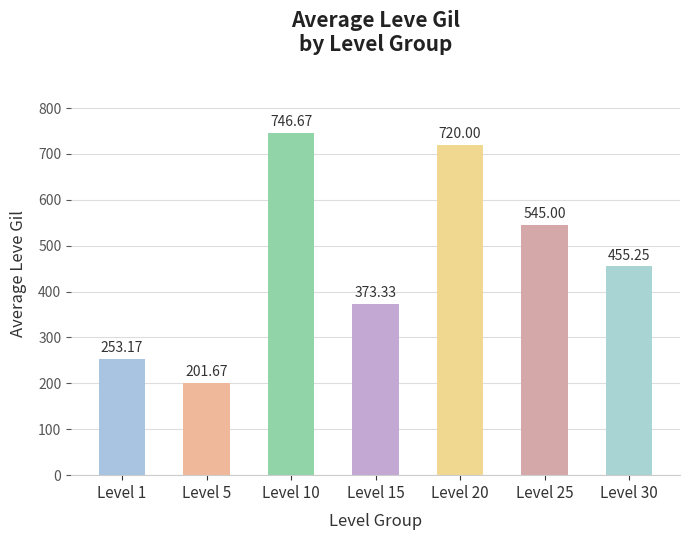

What is the average value?

470.7